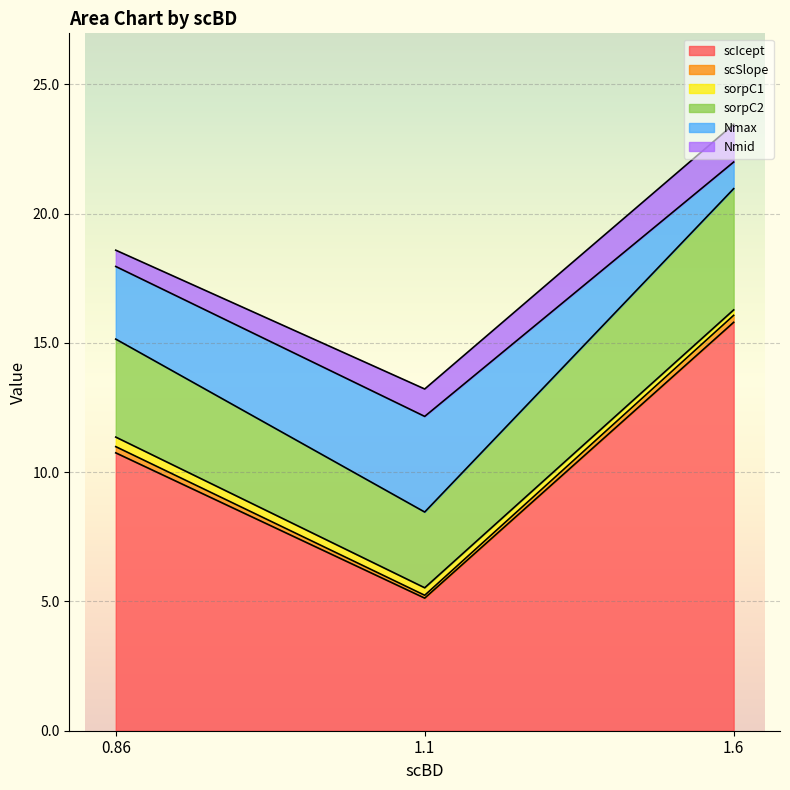

Reading right to left, list all the values displayed in this chart.

scIcept: 15.8	5.1	10.8
scSlope: 0.3	0.1	0.2
sorpC1: 0.2	0.3	0.4
sorpC2: 4.7	2.9	3.8
Nmax: 1.0	3.7	2.8
Nmid: 1.5	1.1	0.6